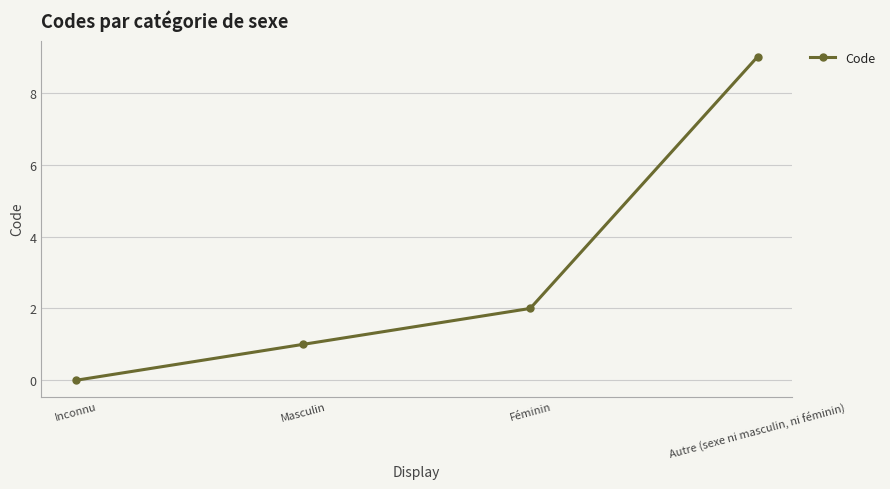

Rank the categories by value from highest to lowest.

Autre (sexe ni masculin, ni féminin), Féminin, Masculin, Inconnu